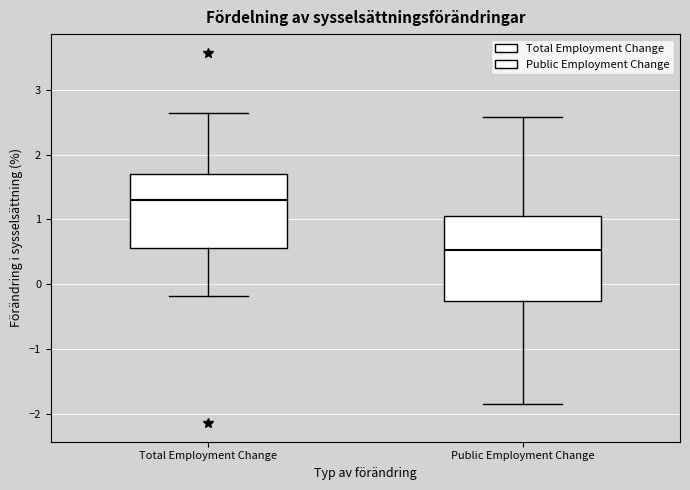

Comparing the boxes themselves (not the whiskers), which one is the tallest?

Public Employment Change